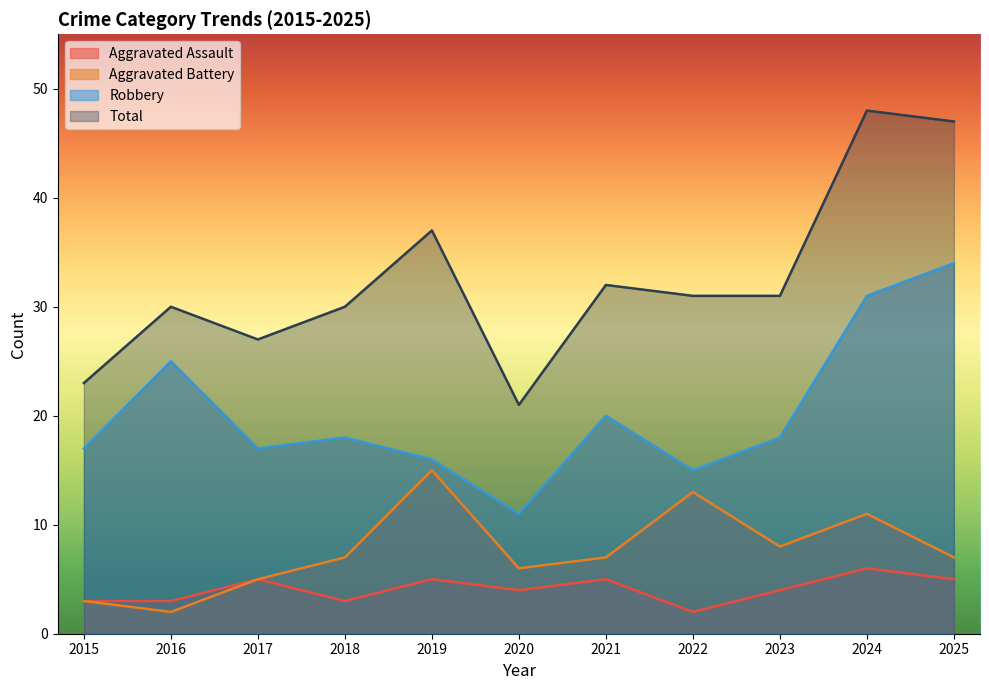

The Robbery series shows 41 at 2016. True or false?

False